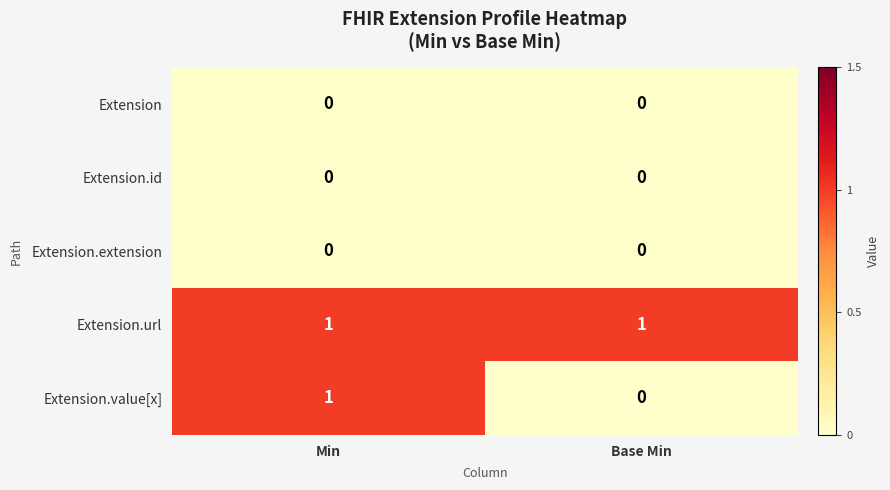

Count the number of categories in the chart.

2